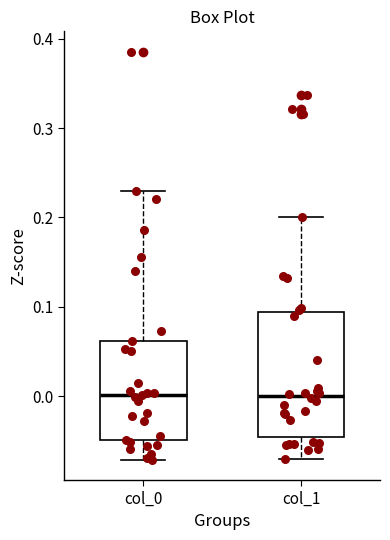

Reading left to right, transcribe this box plot: for each box, give where its median line is, the range the box spans, and where its two whiskers end, as read against the y-axis. The values are not printed on the chart, so give them approximately, as read against the axis.

col_0: median 0.00, box -0.05 to 0.06, whiskers -0.07 to 0.23
col_1: median 0.00, box -0.05 to 0.09, whiskers -0.07 to 0.20